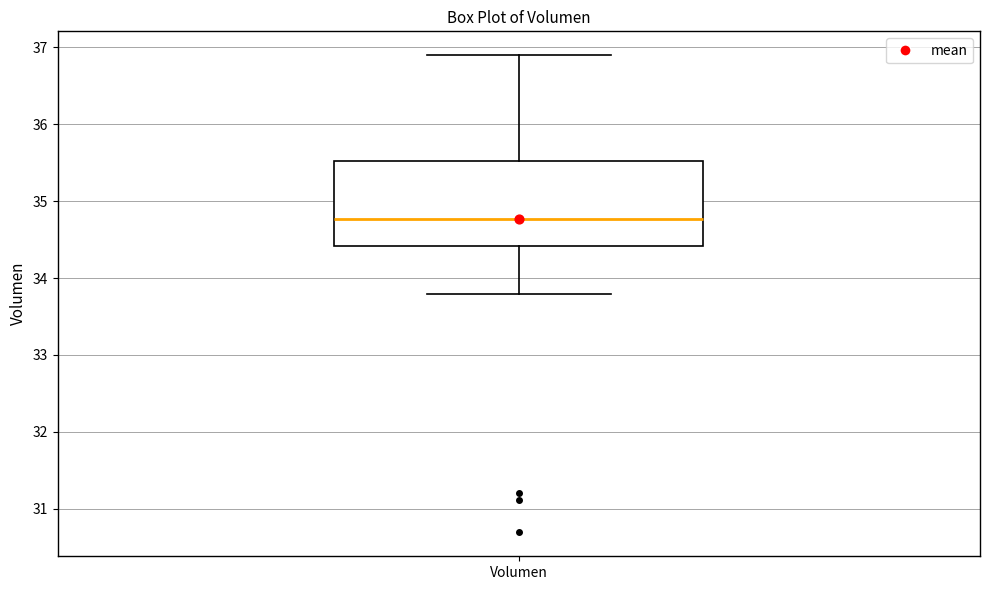

Transcribe this box plot: give where the median line is, the range the box spans, and where the two whiskers end, as read against the y-axis. The values are not printed on the chart, so give them approximately, as read against the axis.

median 34.8, box 34.4 to 35.5, whiskers 33.8 to 36.9